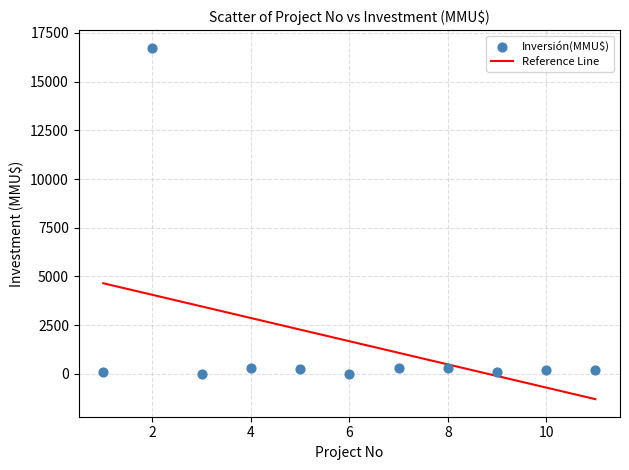

What is the average X value?

6